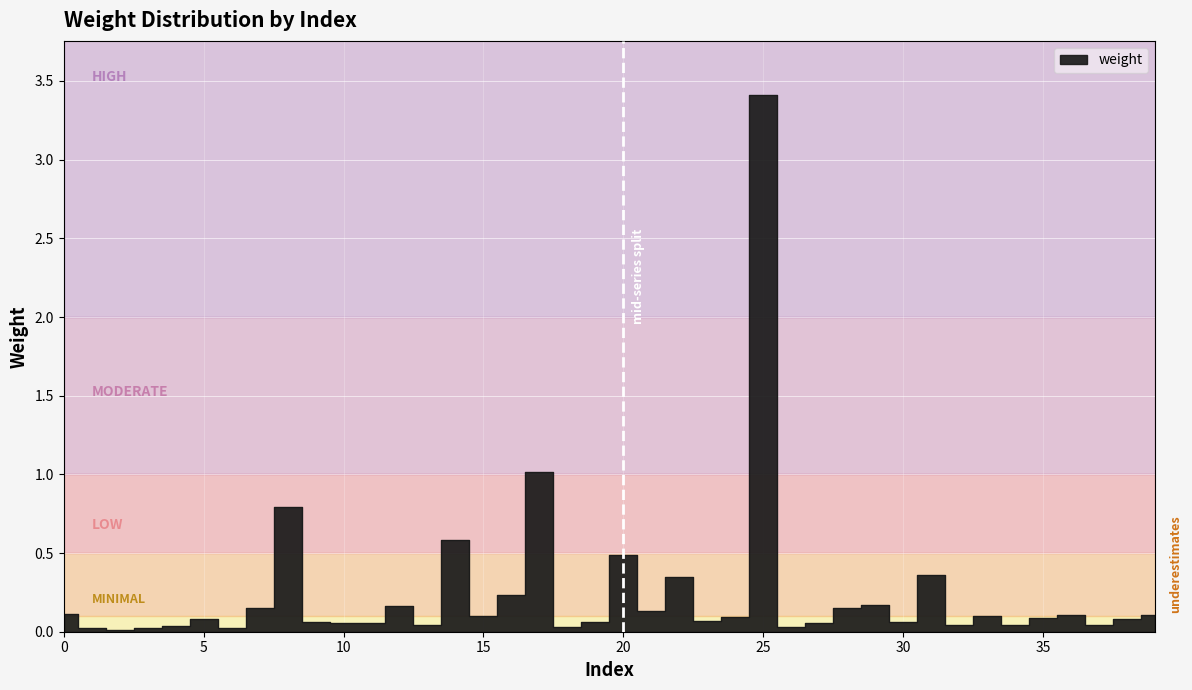

What is the difference between the second highest and minimum values?

1.0